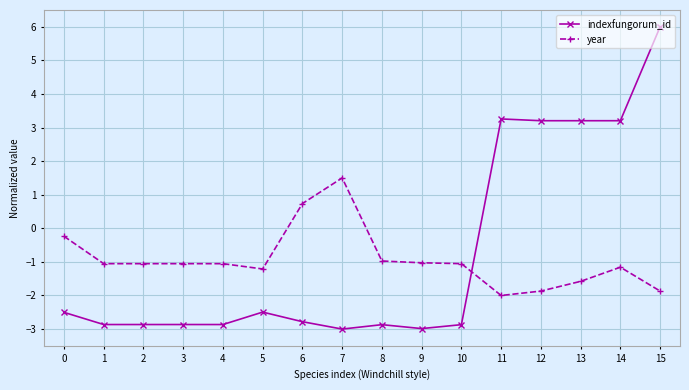

What is the difference between the year values at 6 and 7?

0.8